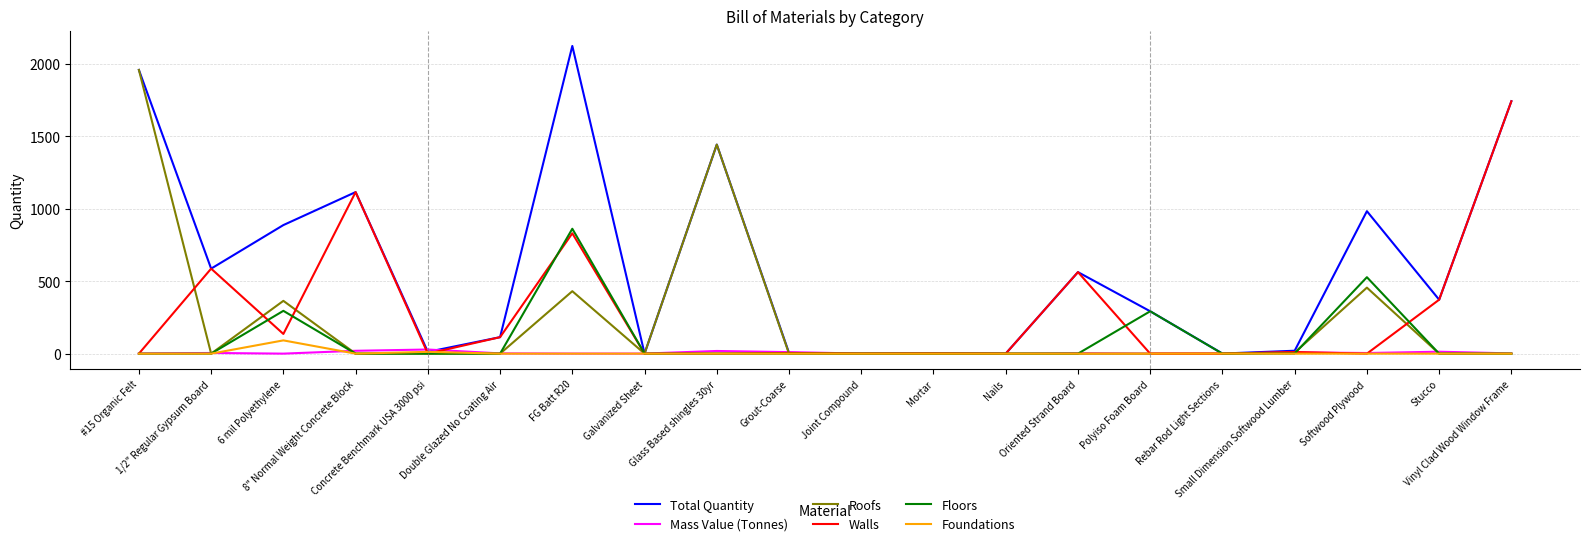

Where is Roofs nearest to the value 979?

Glass Based shingles 30yr